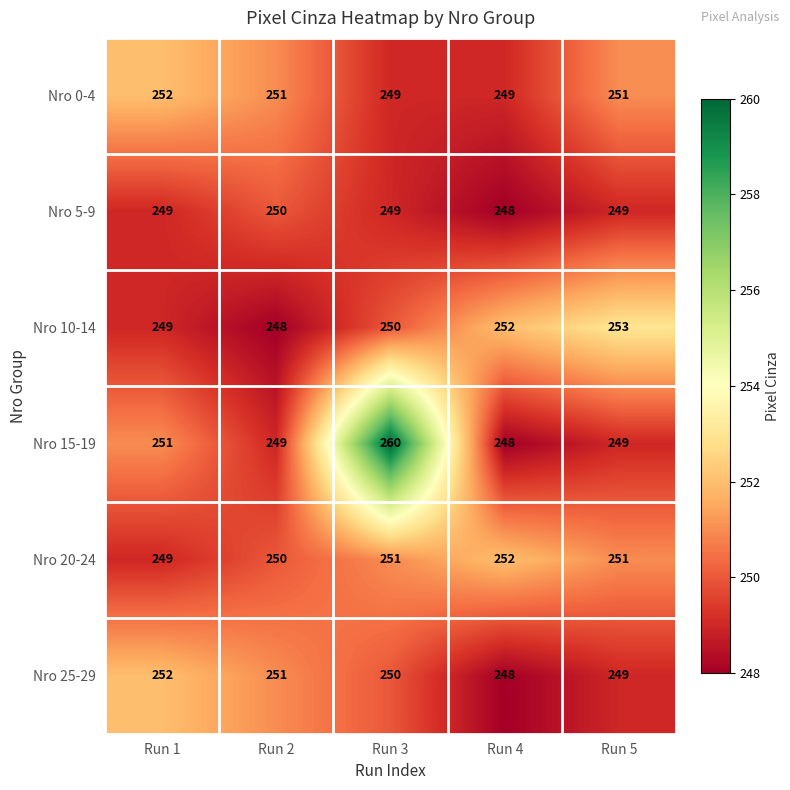

Reading left to right, transcribe all the data shown in this chart.

Nro 0-4: 252	251	249	249	251
Nro 5-9: 249	250	249	248	249
Nro 10-14: 249	248	250	252	253
Nro 15-19: 251	249	260	248	249
Nro 20-24: 249	250	251	252	251
Nro 25-29: 252	251	250	248	249